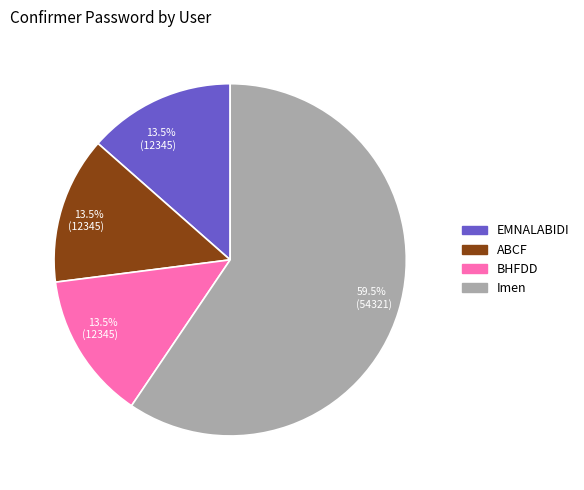

Is there any slice that represents more than half of the pie?

Yes